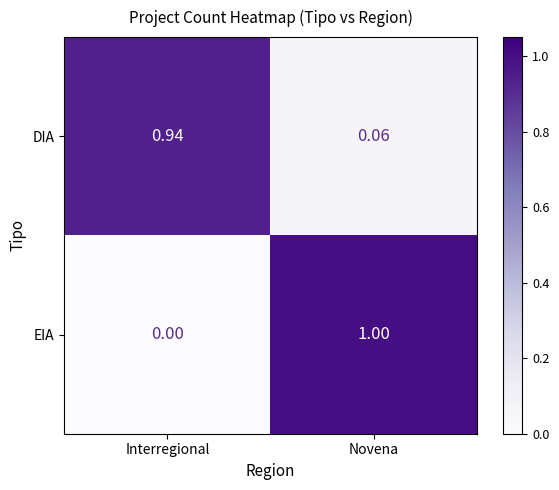

Between Interregional and Novena, which series saw the biggest shift?

EIA